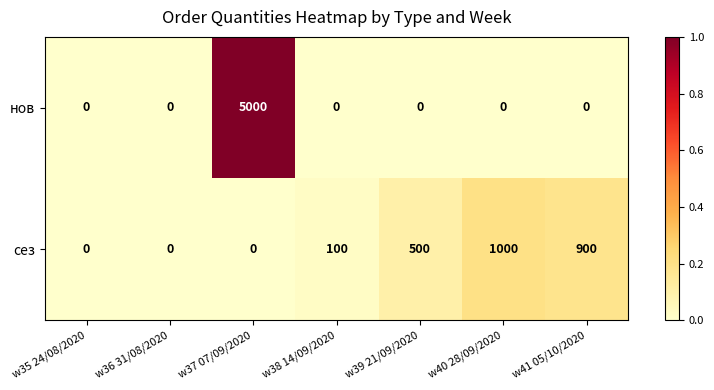

Reading left to right, what are all the values shown in this chart?

нов: 0	0	5000	0	0	0	0
сез: 0	0	0	100	500	1000	900